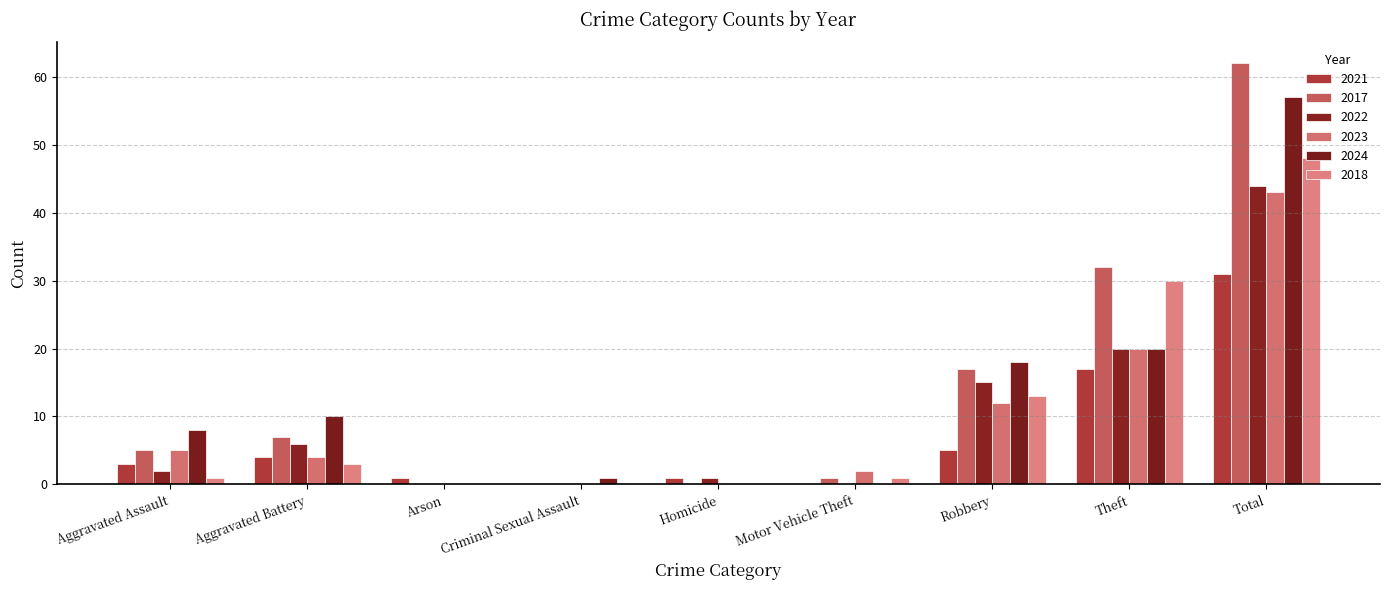

What are all the series names shown in the legend?

2021, 2017, 2022, 2023, 2024, 2018